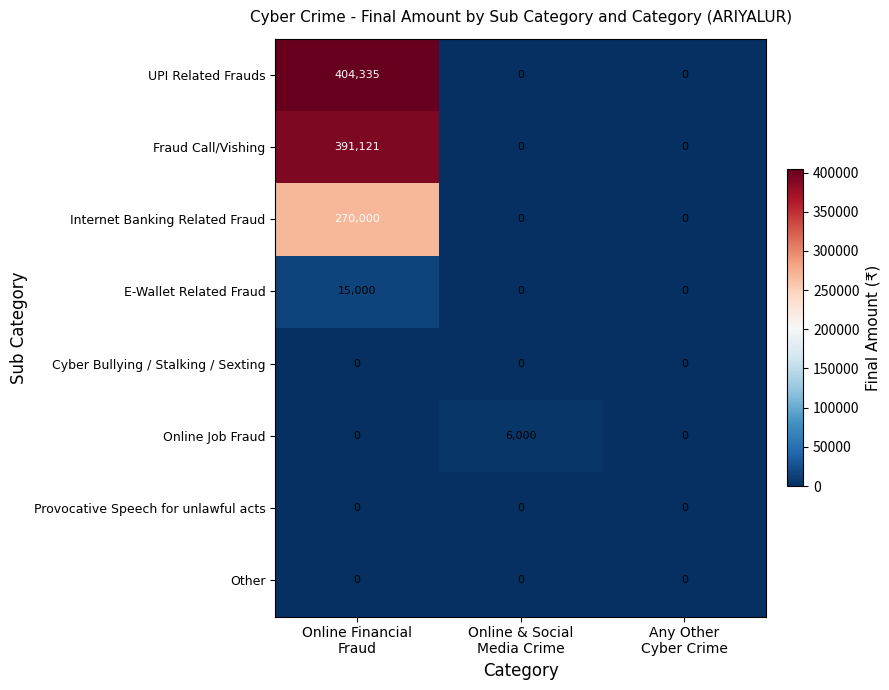

How many Internet Banking Related Fraud values are between 0 and 270000?

3